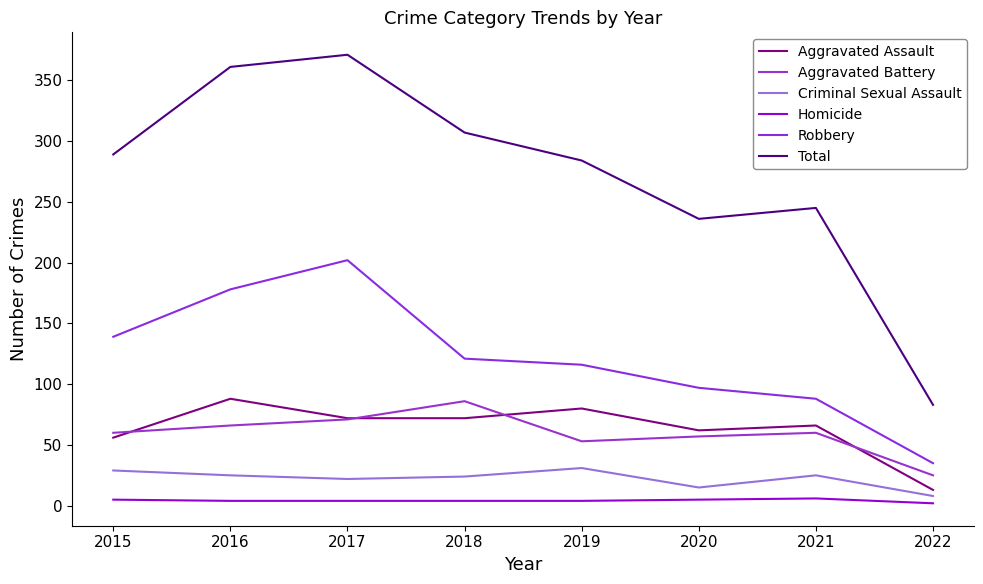

What is the difference between the second highest and minimum values in the Criminal Sexual Assault series?

21